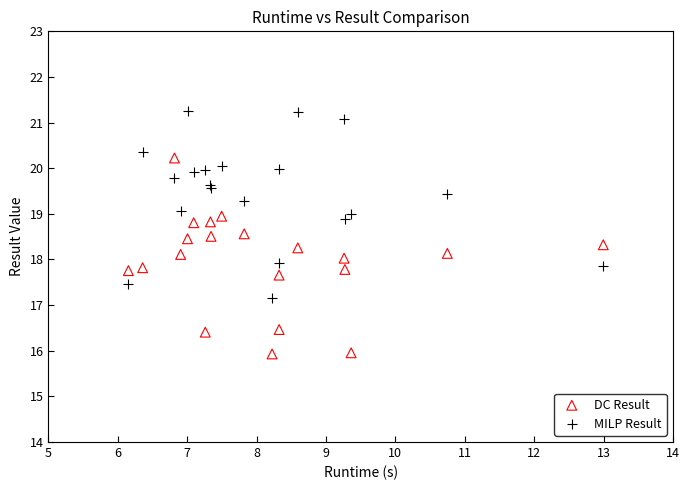

What is the X range (max minus min) for the scatter plot?

6.8